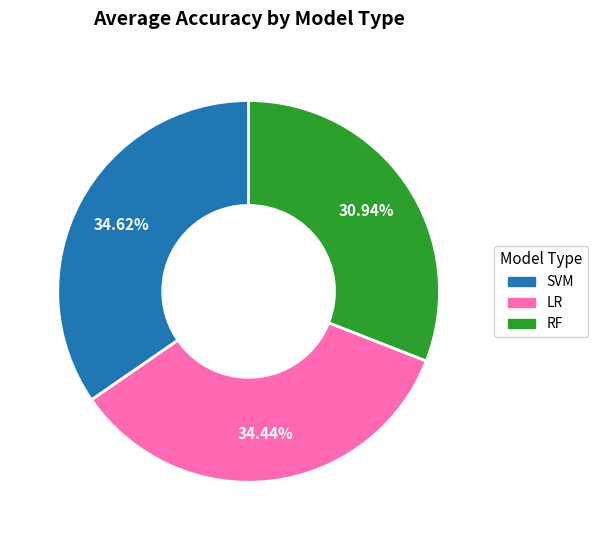

What is the smallest slice in the pie chart?

RF